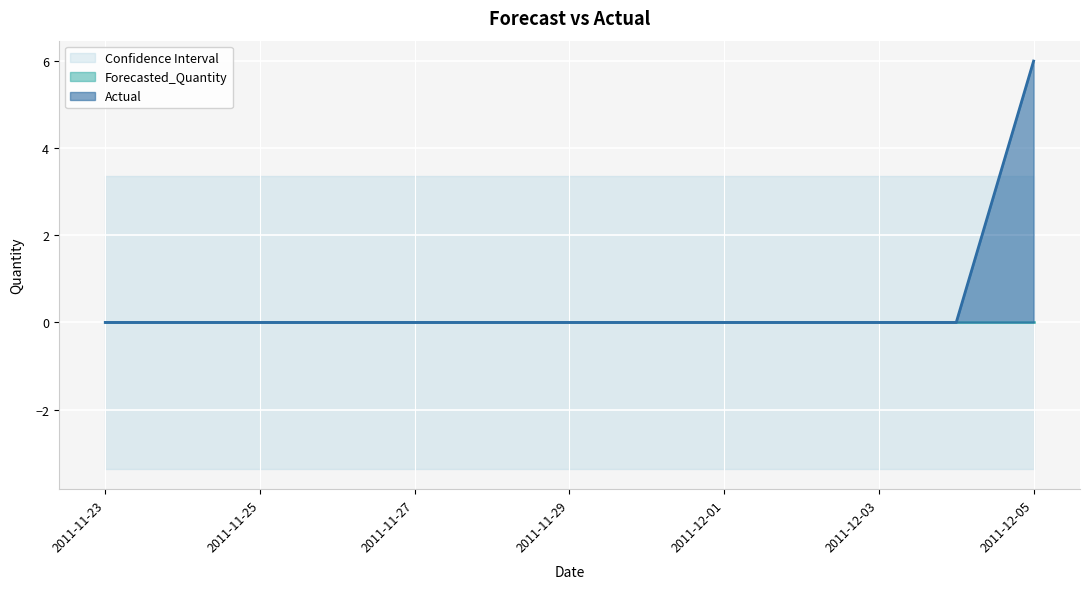

Does the chart display data point markers on the line(s)?

No